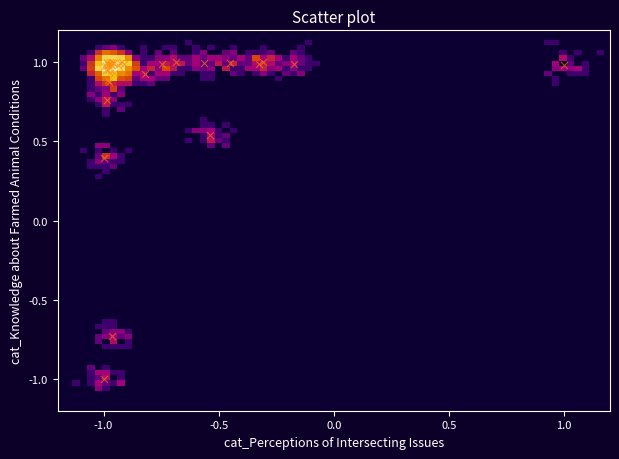

What Y value in the scatter plot is closest to 0?

0.4